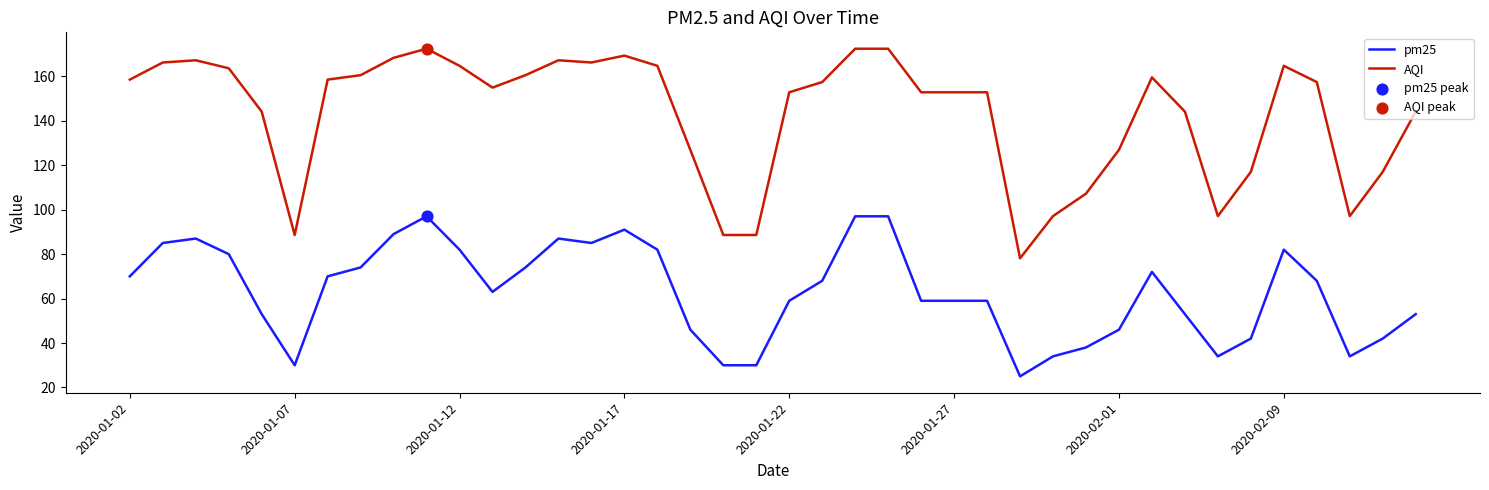

Which series has the largest total across all categories?

AQI